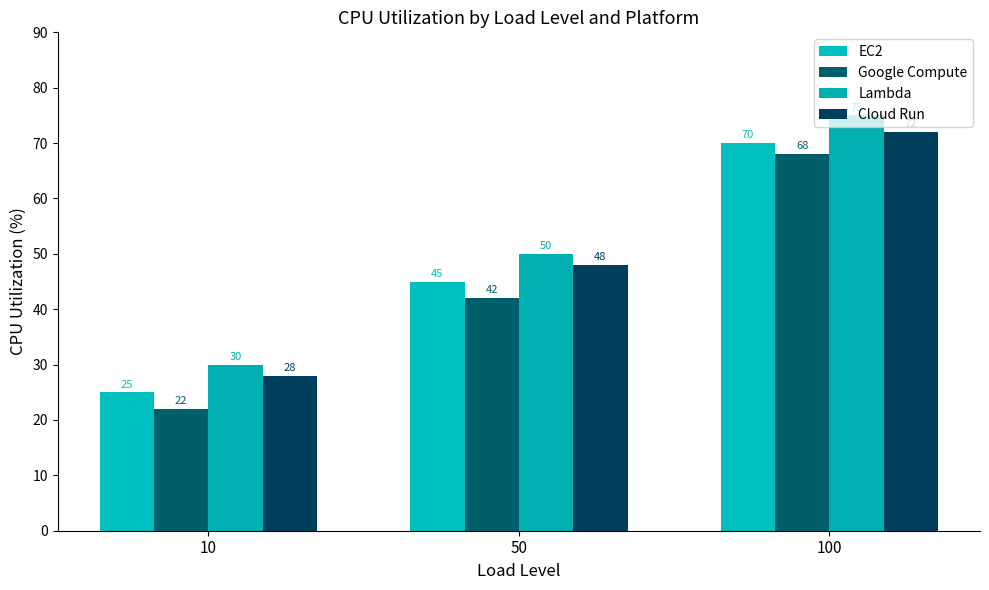

Which series has the largest total across all categories?

Lambda